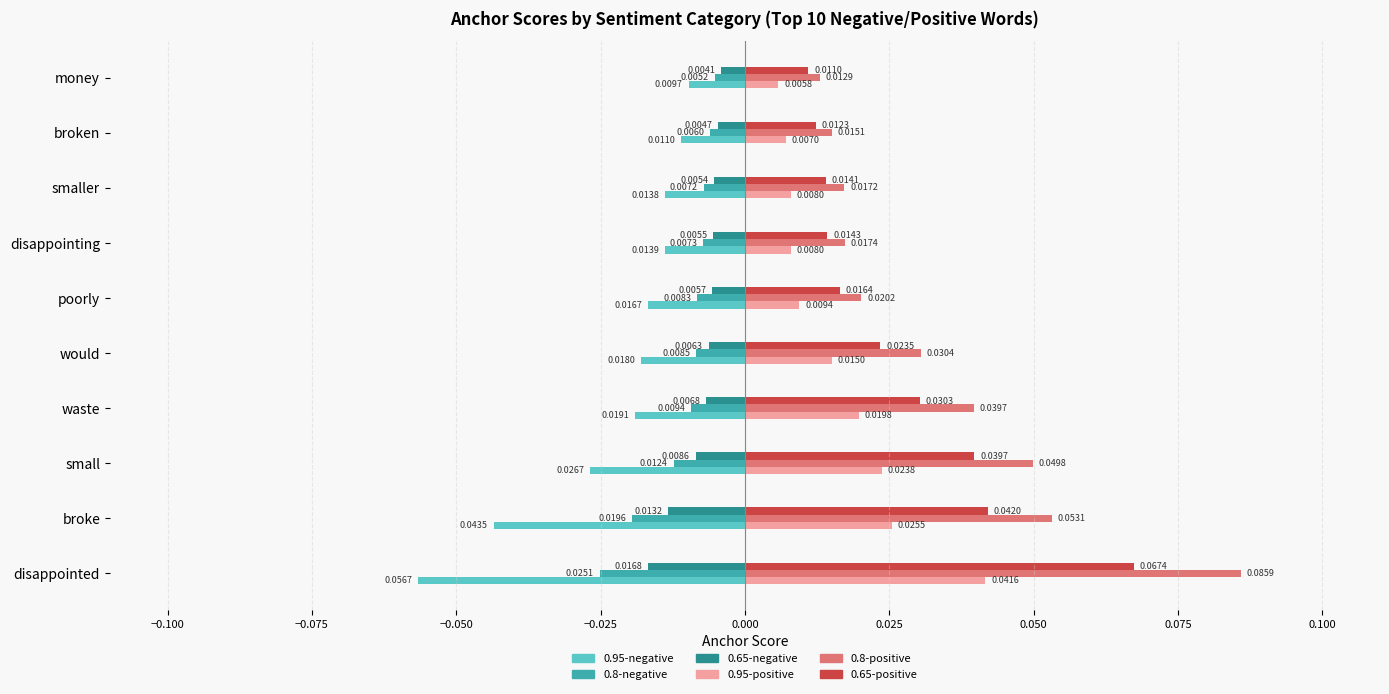

Where is 0.8-positive nearest to the value 0?

money